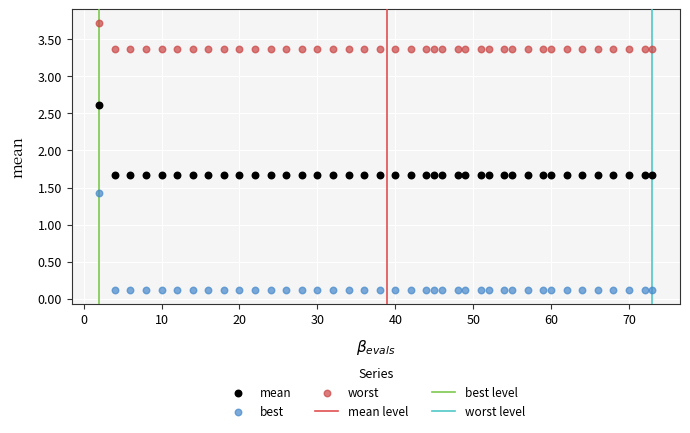

What is the X range (max minus min) for the scatter plot?

71.0